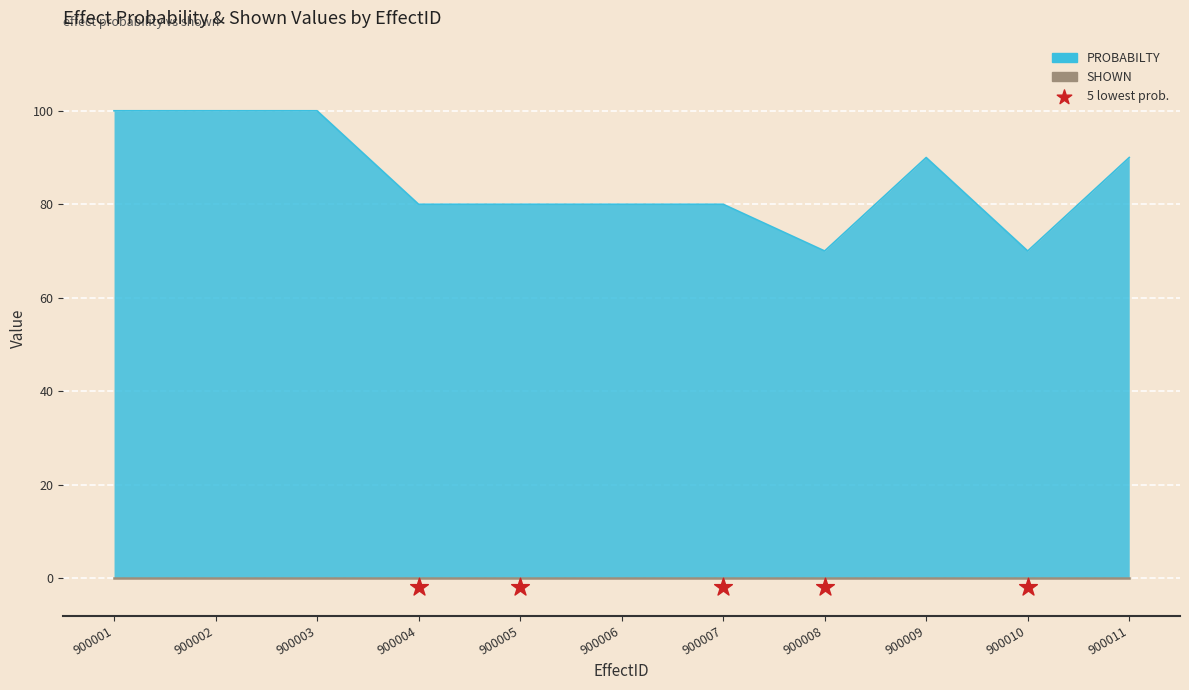

What is the ratio of the value at 900003 to the value at 900009?

1.1